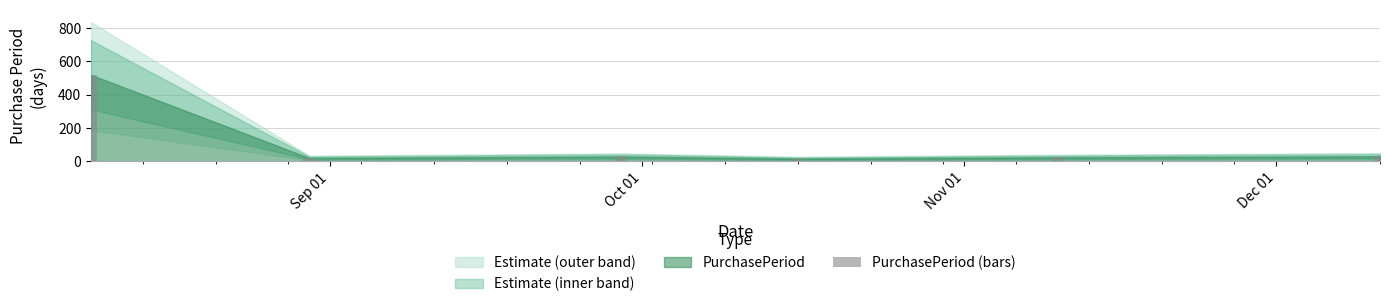

What is the maximum value shown in the chart?

519